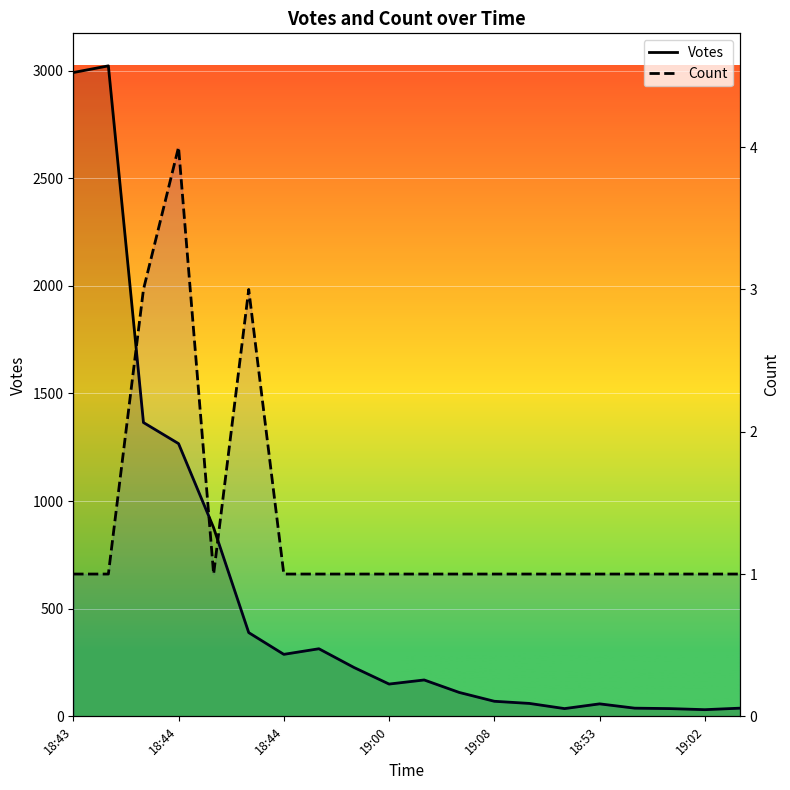

What are all the series names shown in the legend?

Votes, Count